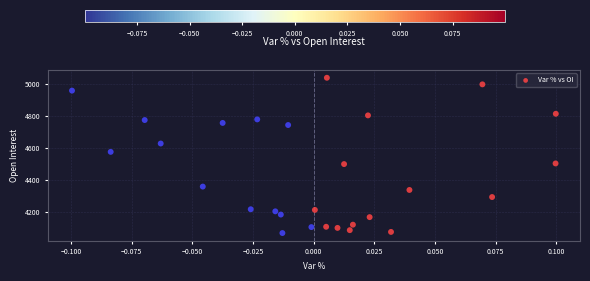

What is the range of Y values (max minus min)?

966